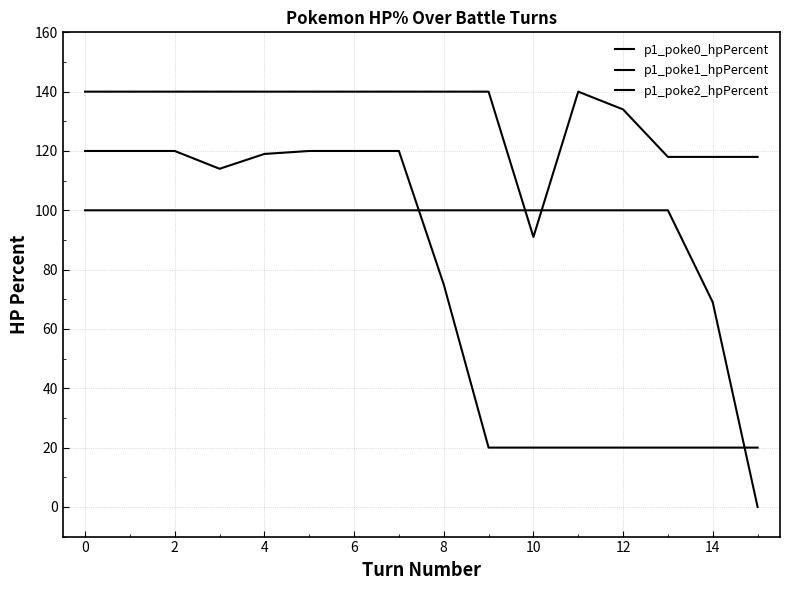

How many lines are shown in the chart?

3